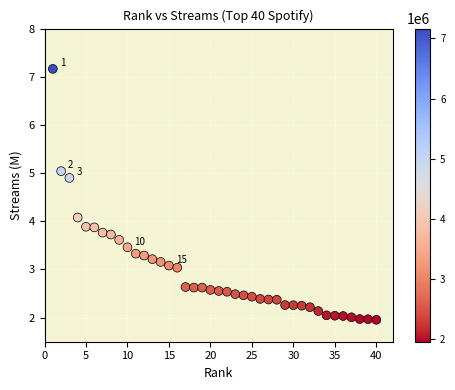

What is the range of Y values (max minus min)?

5.2